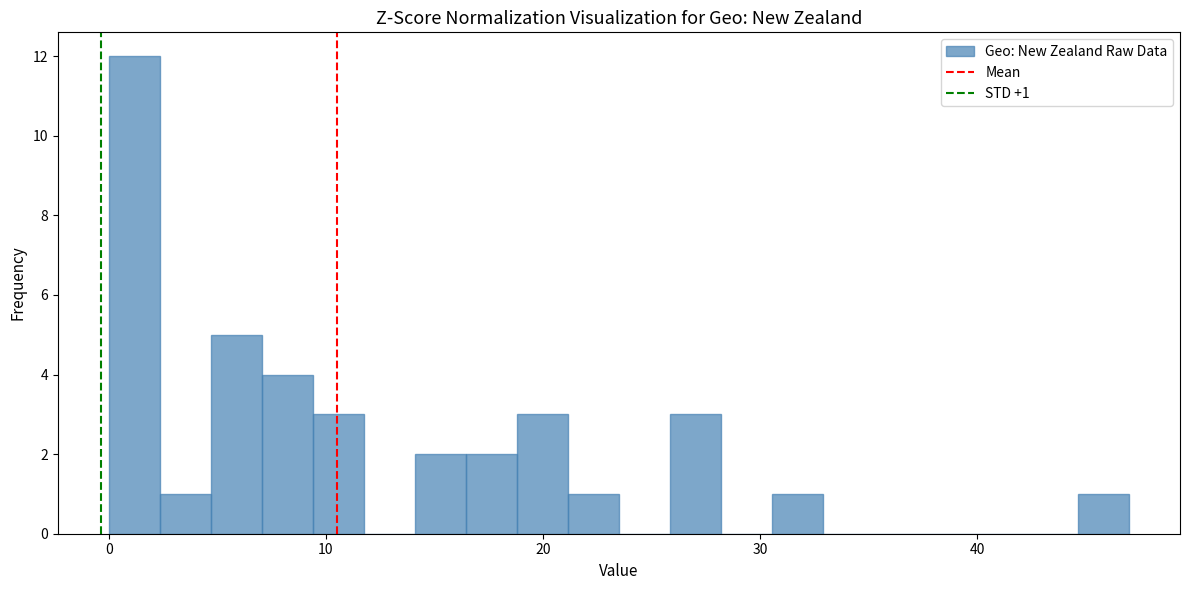

Read against the x-axis, roughly where is the centre of the tallest bar?

1